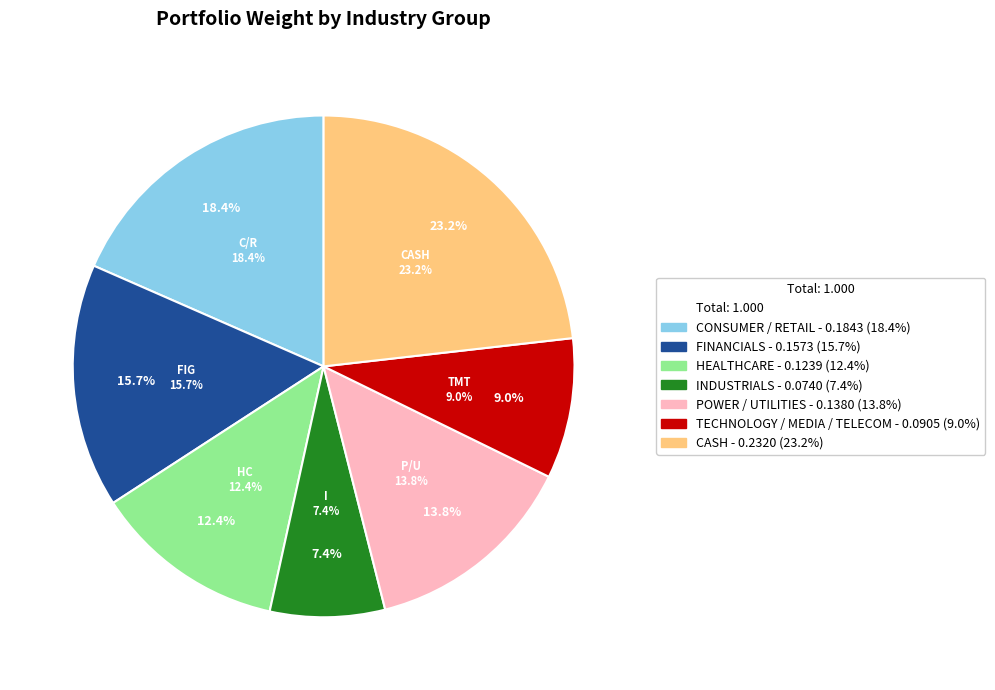

Does INDUSTRIALS represent more than half of the total?

No